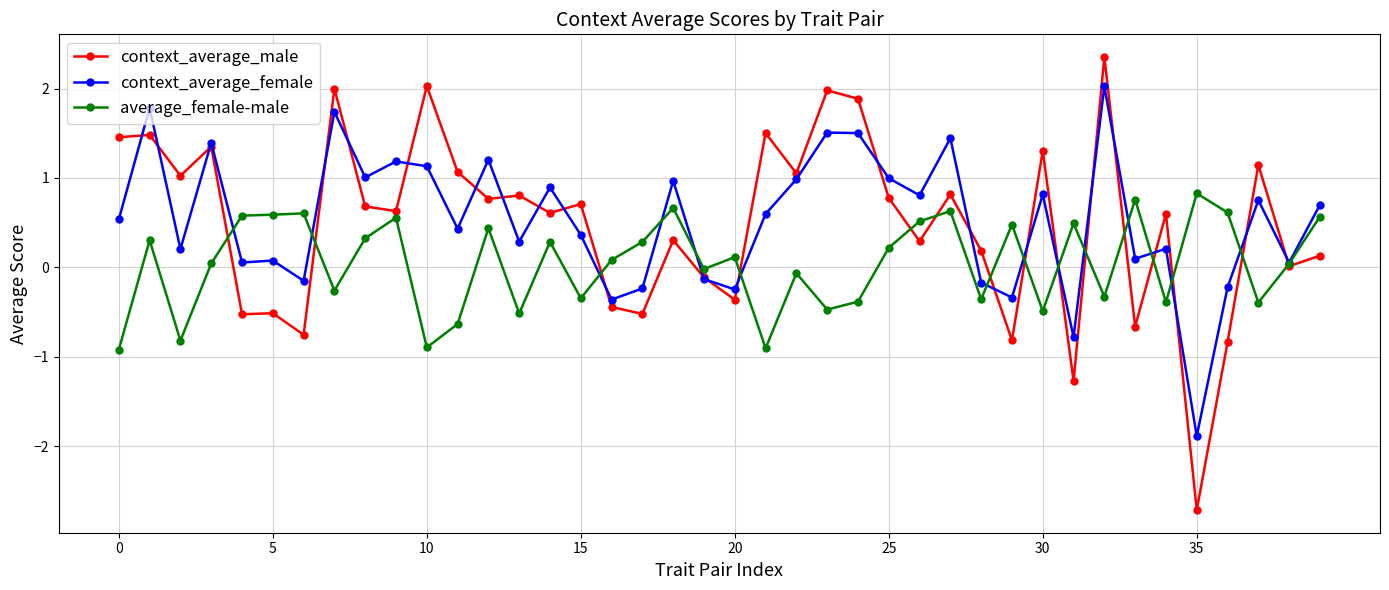

What is the value of the context_average_male point at the 2nd from the left?

1.5